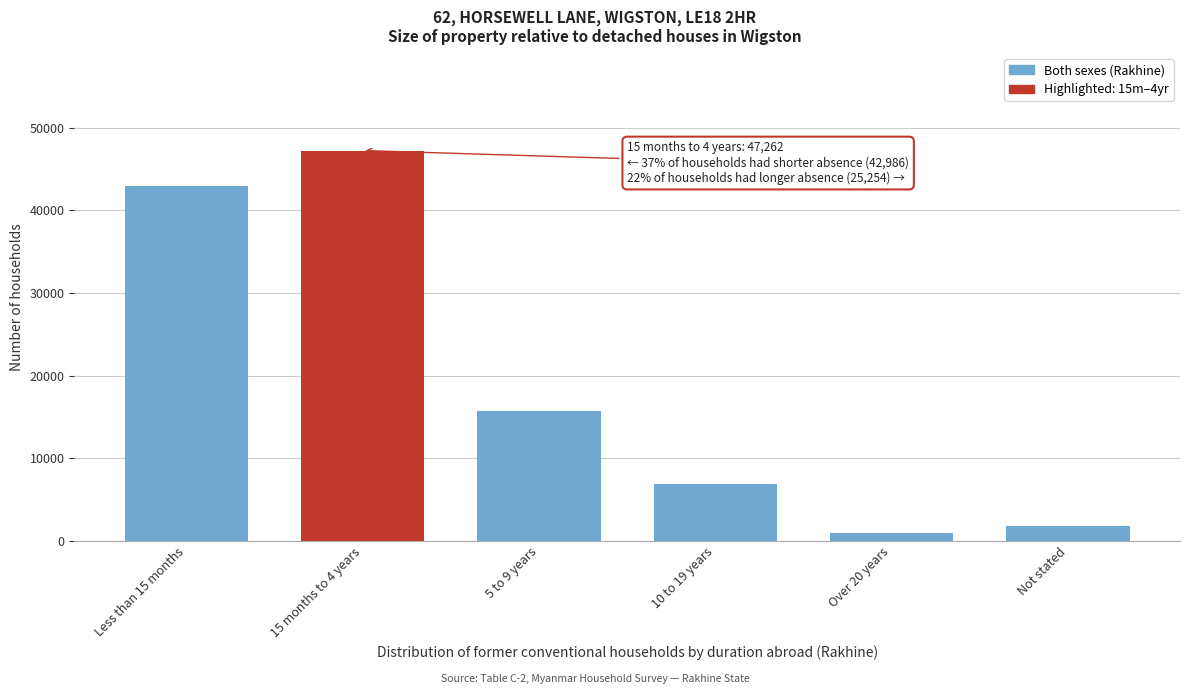

Reading right to left, list all the values displayed in this chart.

1748	959	6841	15706	47262	42986